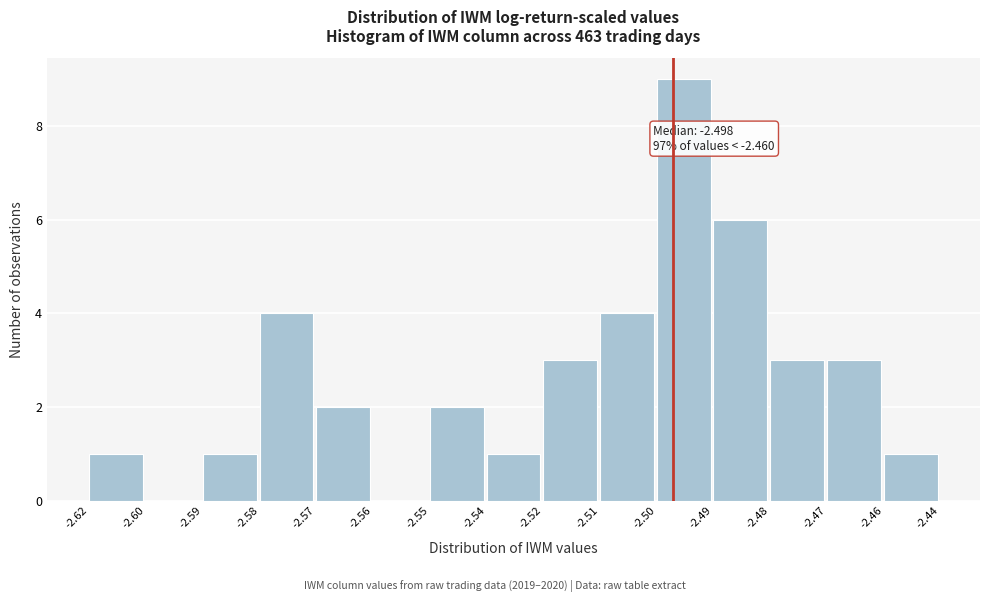

Reading left to right, list all the values displayed in this chart.

-2.62=1	-2.60=0	-2.59=1	-2.58=4	-2.57=2	-2.56=0	-2.55=2	-2.54=1	-2.52=3	-2.51=4	-2.50=9	-2.49=6	-2.48=3	-2.47=3	-2.46=1